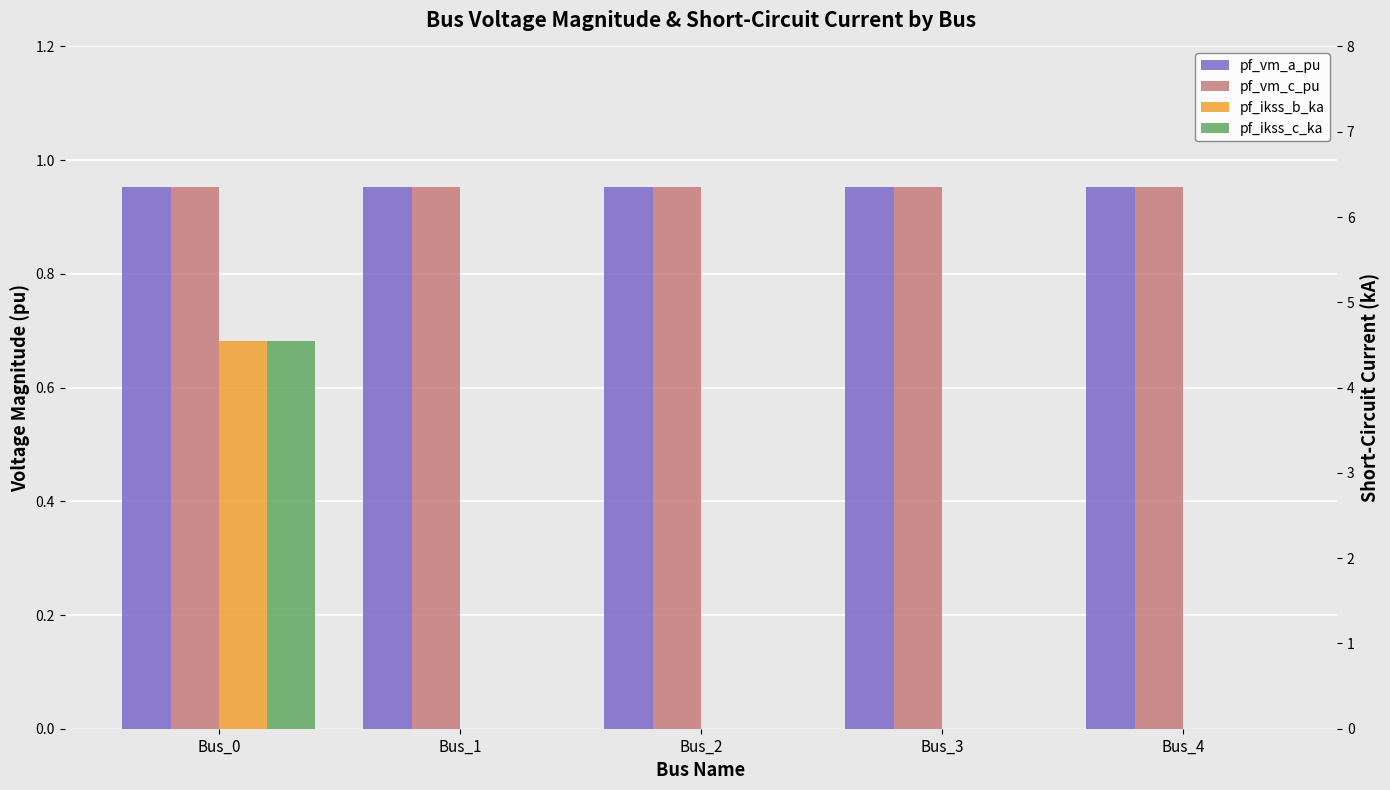

At which label does pf_vm_a_pu reach its peak?

Bus_0